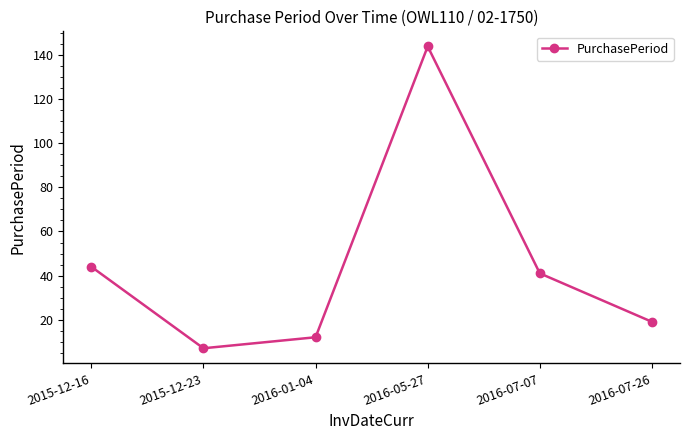

Approximately how many times larger is the value at 2016-07-07 compared to 2015-12-23?

5.9